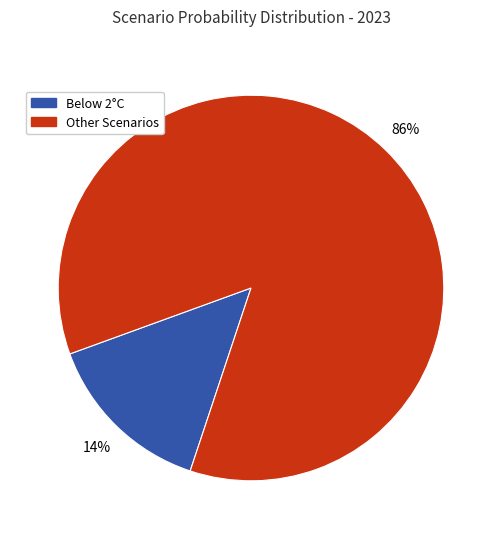

How many segments does this pie chart have?

2